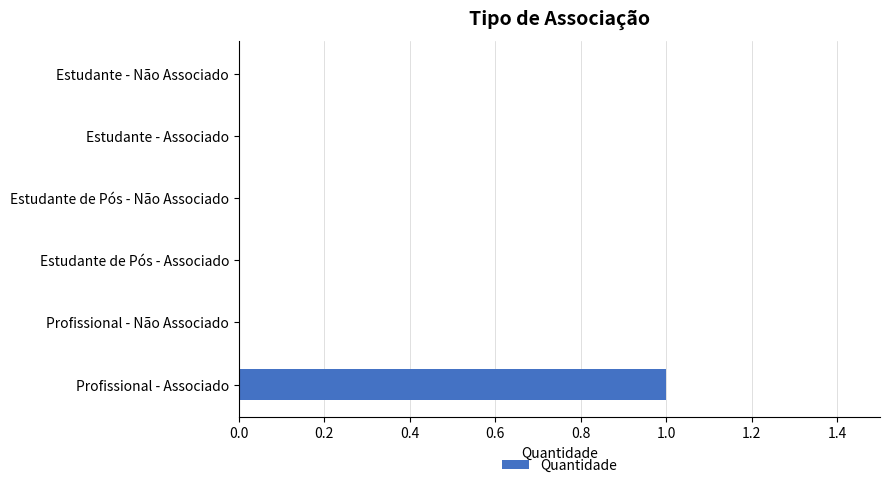

Count the number of data series in this chart.

1